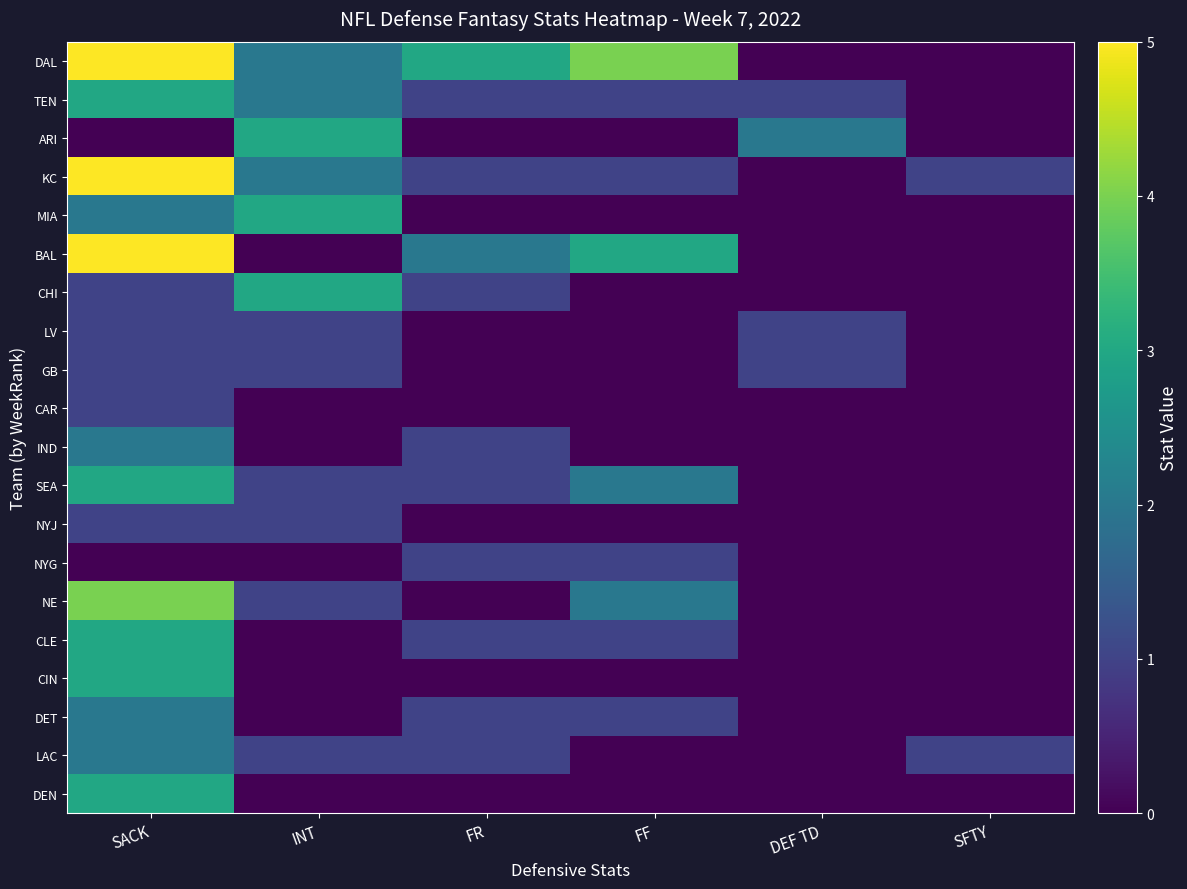

How many distinct data groups are displayed?

20